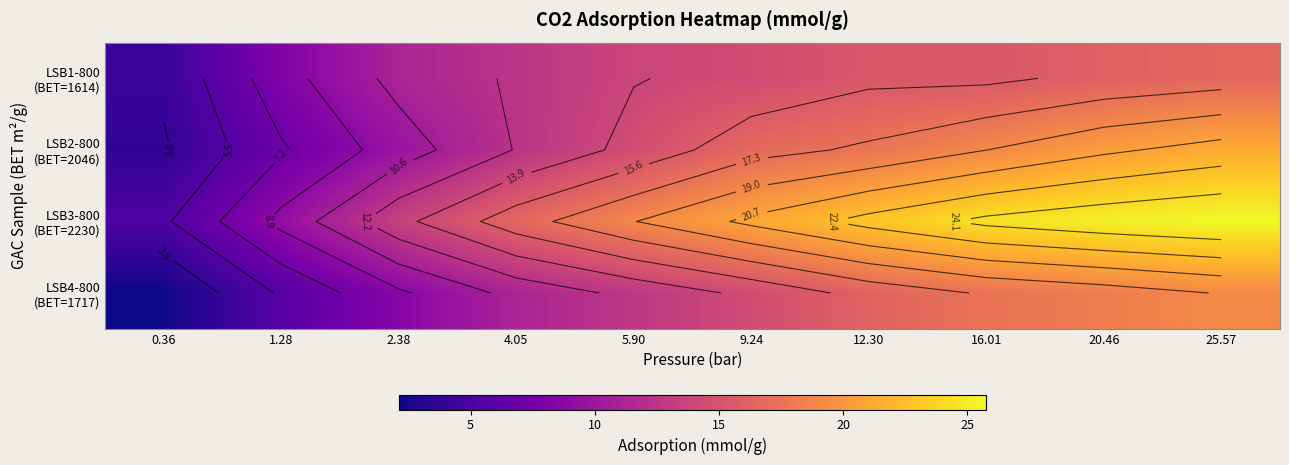

List the series in order of their peak value, lowest first.

LSB1-800 (BET=1614), LSB4-800 (BET=1717), LSB2-800 (BET=2046), LSB3-800 (BET=2230)